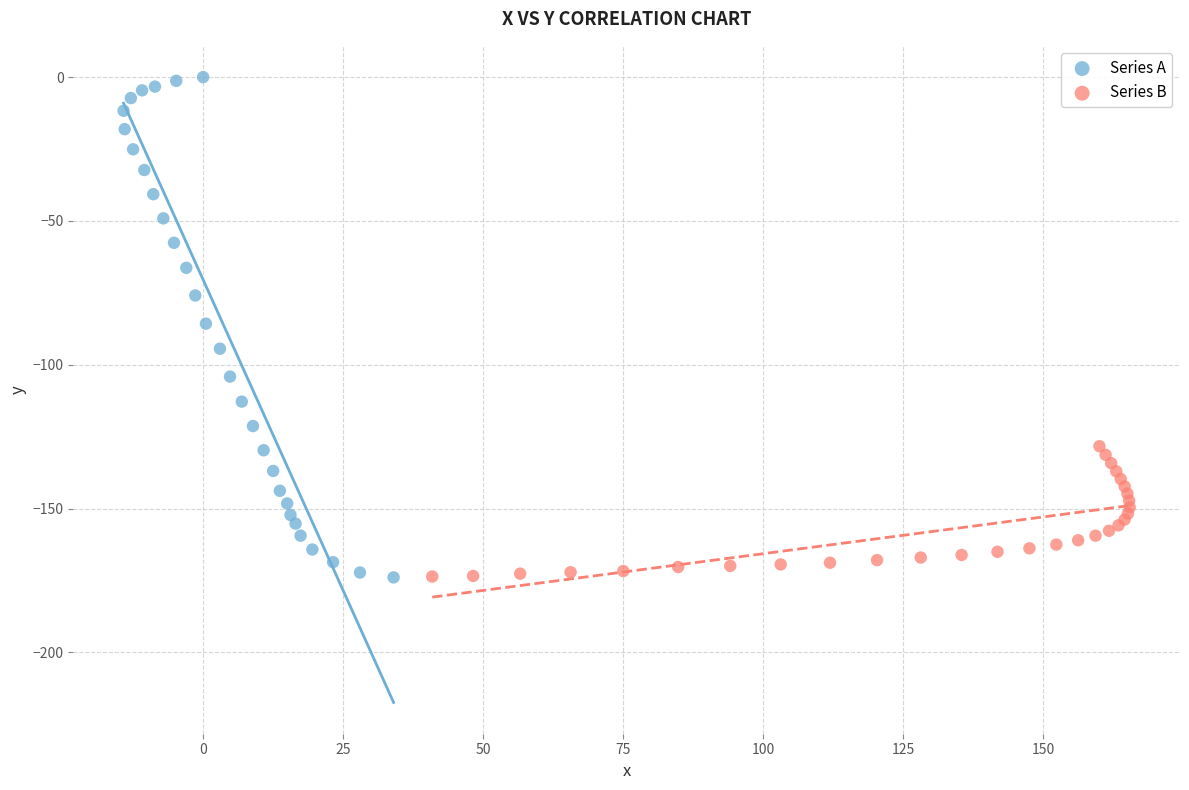

Which series has the largest Y range (max minus min)?

Series A